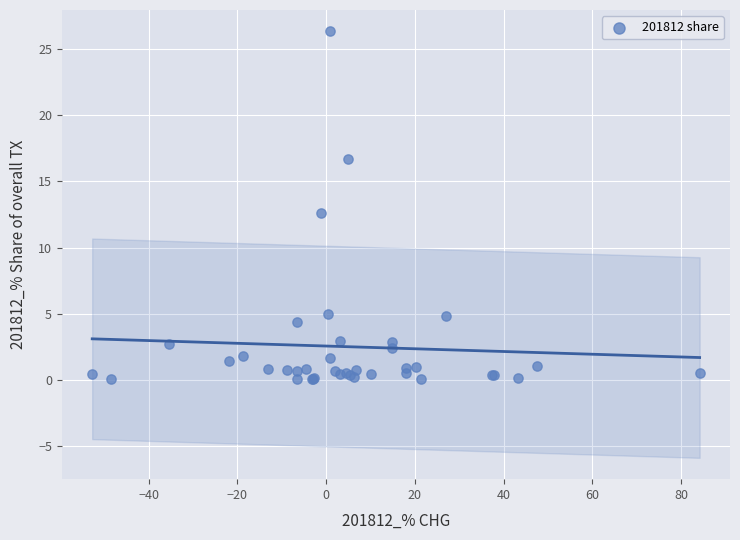

What Y value in the scatter plot is closest to 13?

12.6